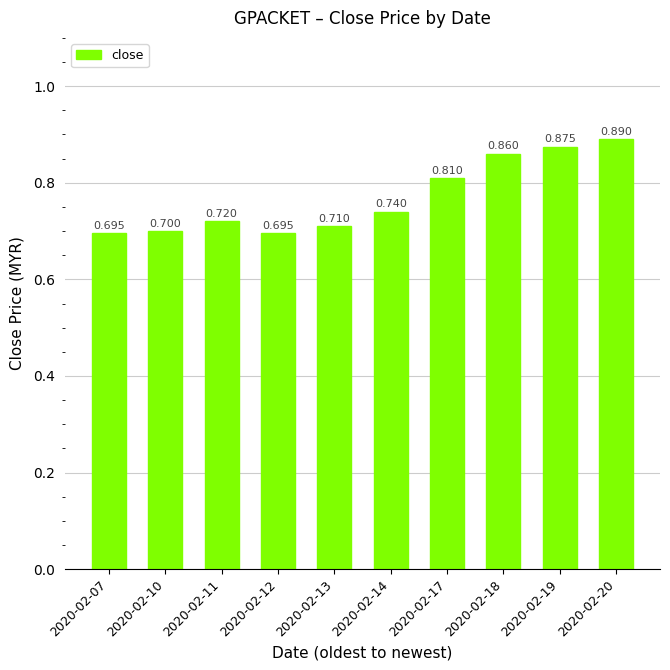

Rank the categories by value from highest to lowest.

2020-02-20, 2020-02-19, 2020-02-18, 2020-02-17, 2020-02-14, 2020-02-11, 2020-02-13, 2020-02-10, 2020-02-07, 2020-02-12